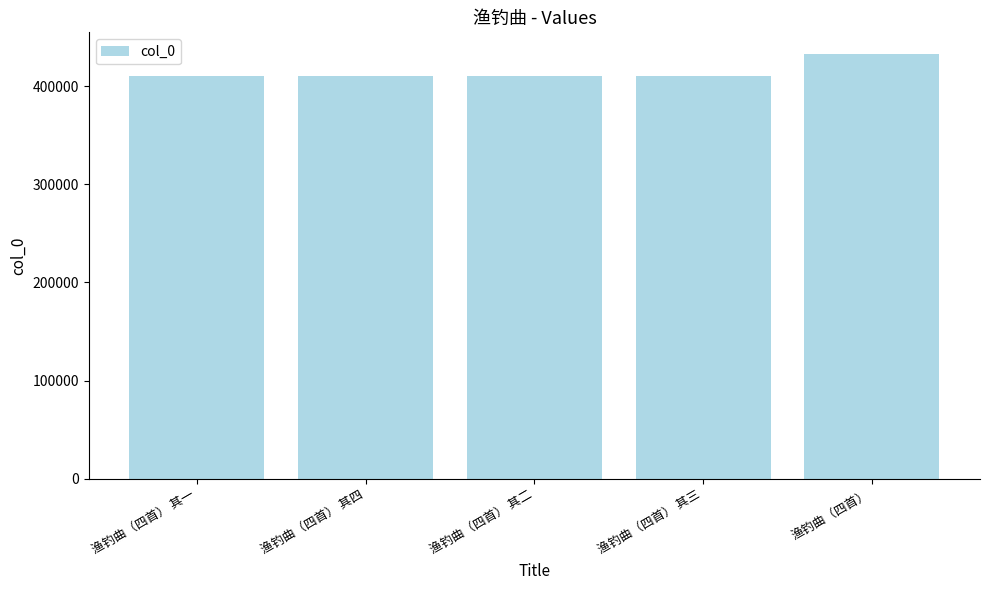

The value at 渔钓曲（四首） 其四 is 409881. True or false?

True